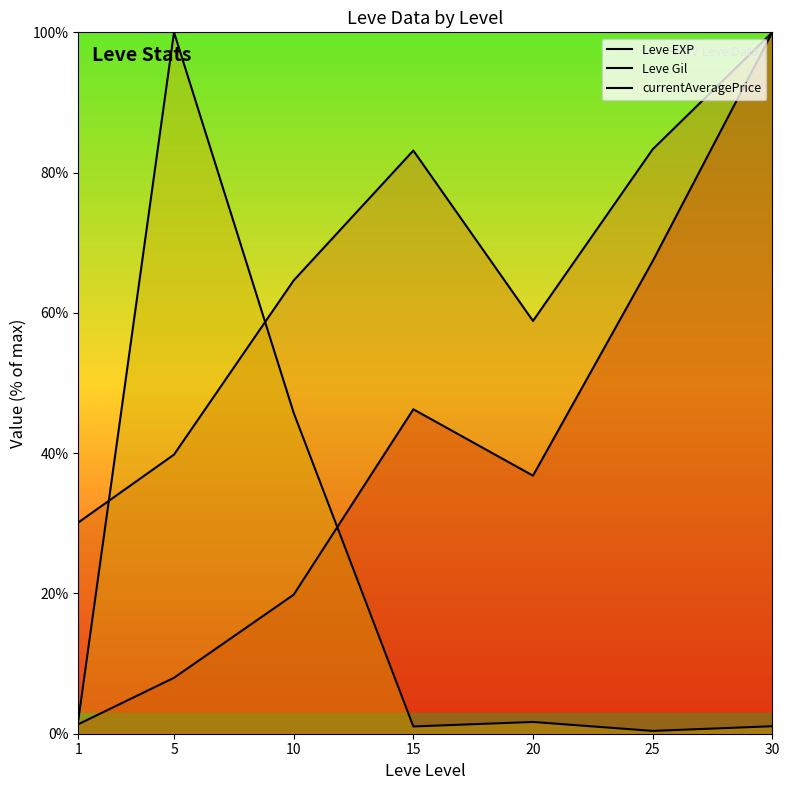

Where is the first local maximum for currentAveragePrice?

5